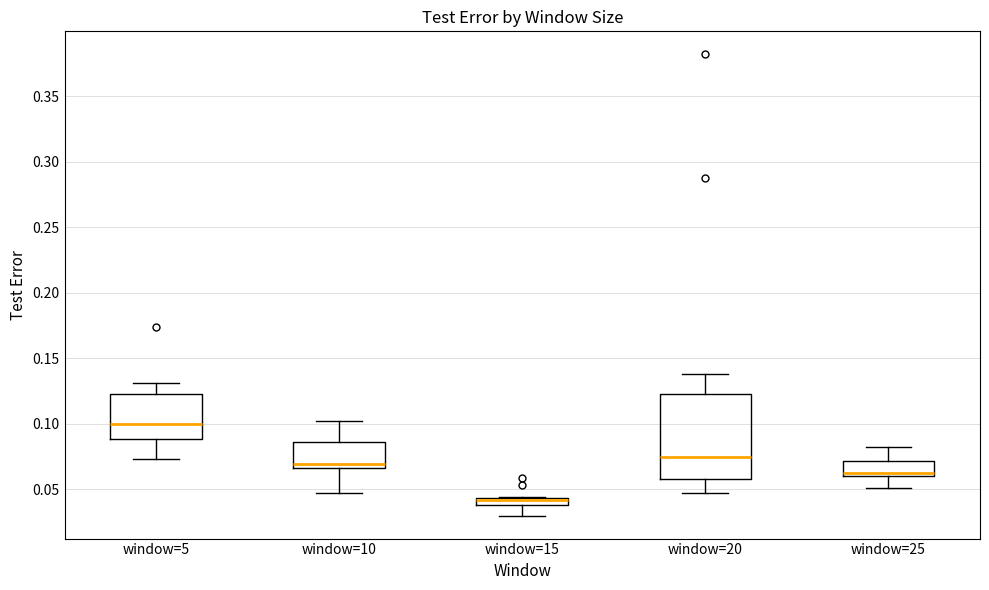

Which box is the tallest, from its lower edge to its upper edge?

window=20